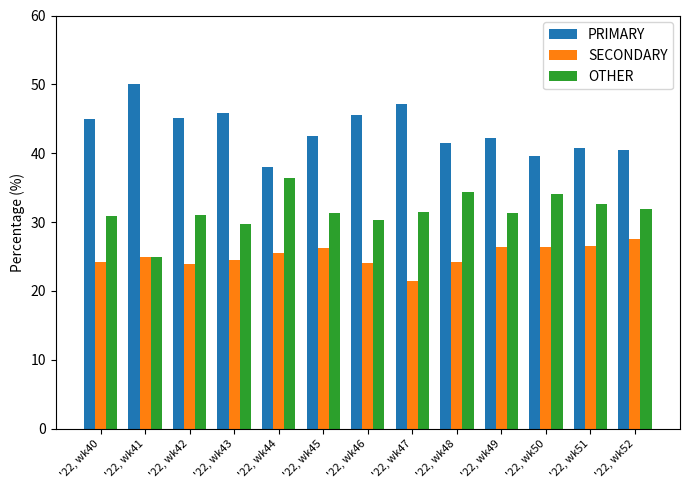

Is the value of PRIMARY at '22, wk48 greater than the value of OTHER at '22, wk50?

Yes